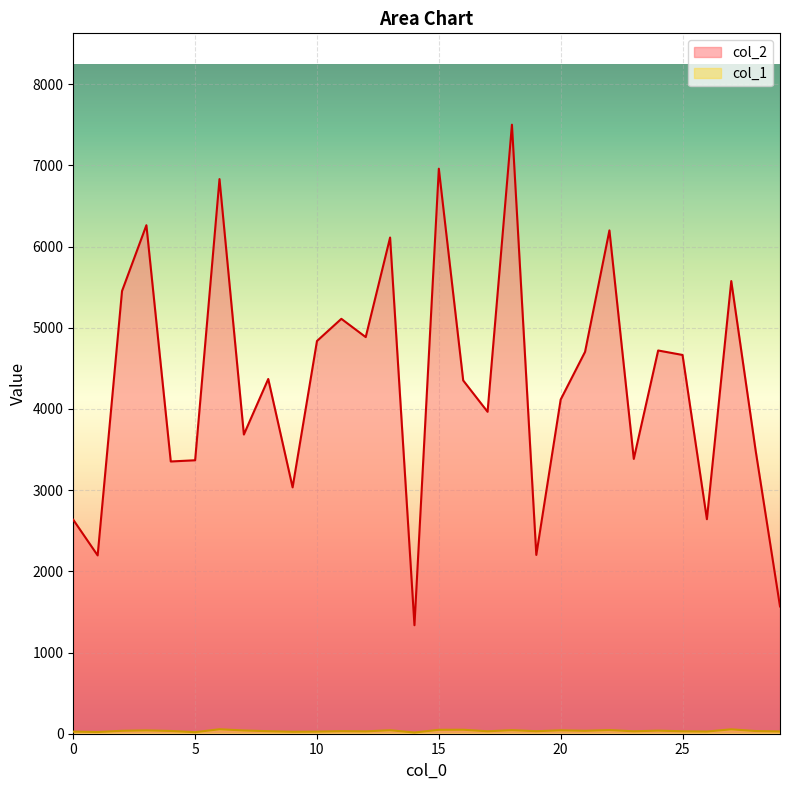

Which series has the largest range (max minus min)?

col_2